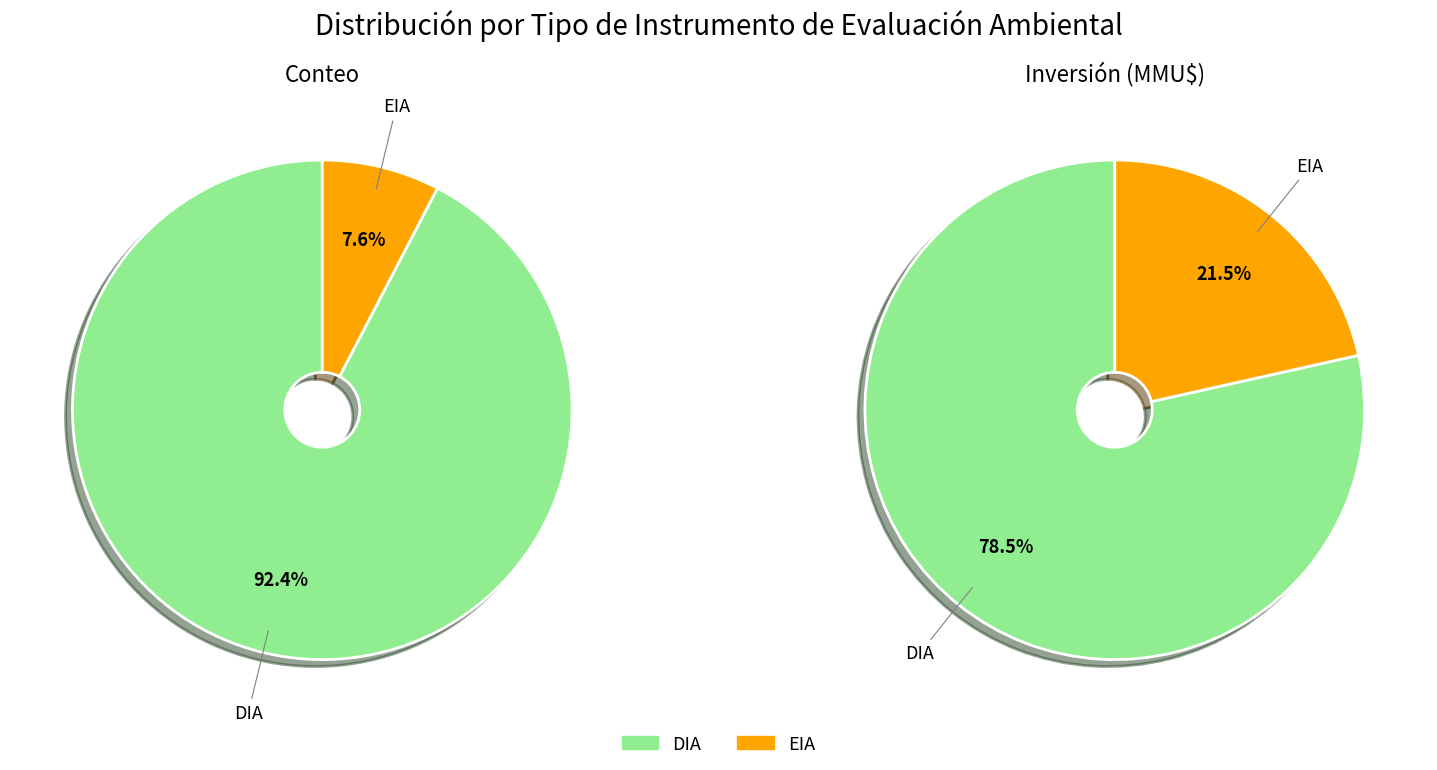

What percentage is the DIA slice, to the nearest percent?

92%